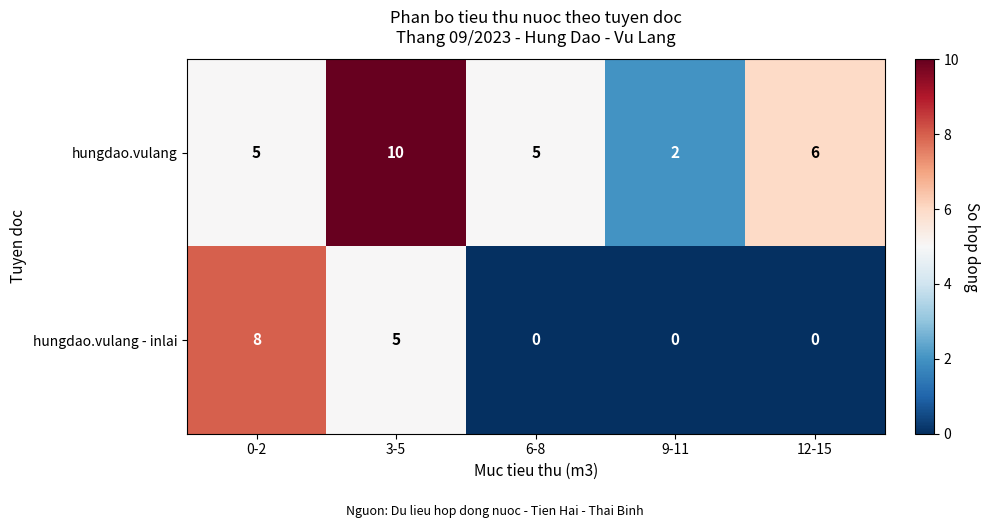

Which series has the largest total across all categories?

hungdao.vulang